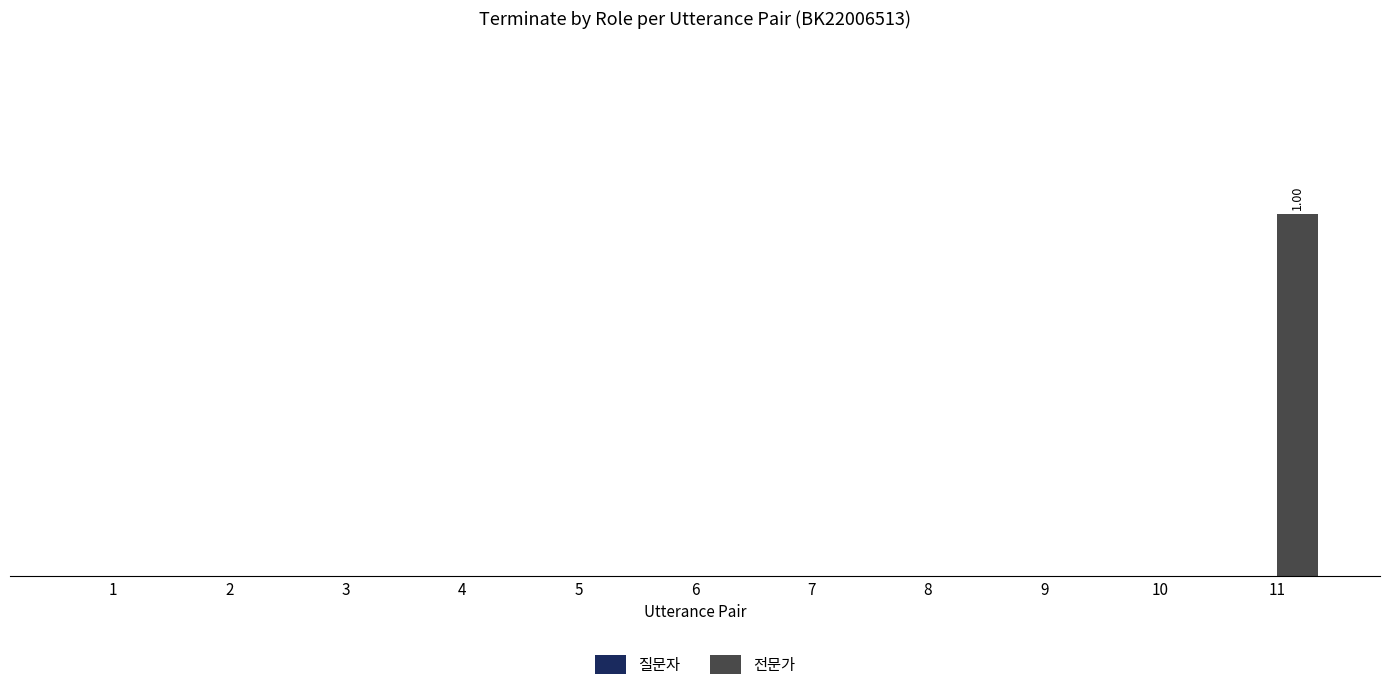

At which category does the chart reach its peak across all series?

11